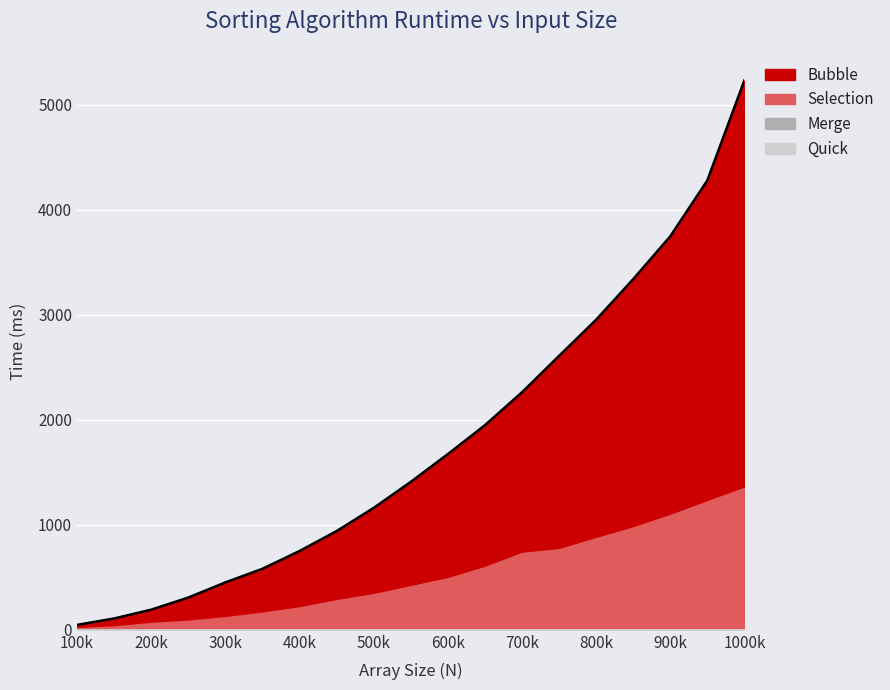

What is the average value of the Quick series?

0.1